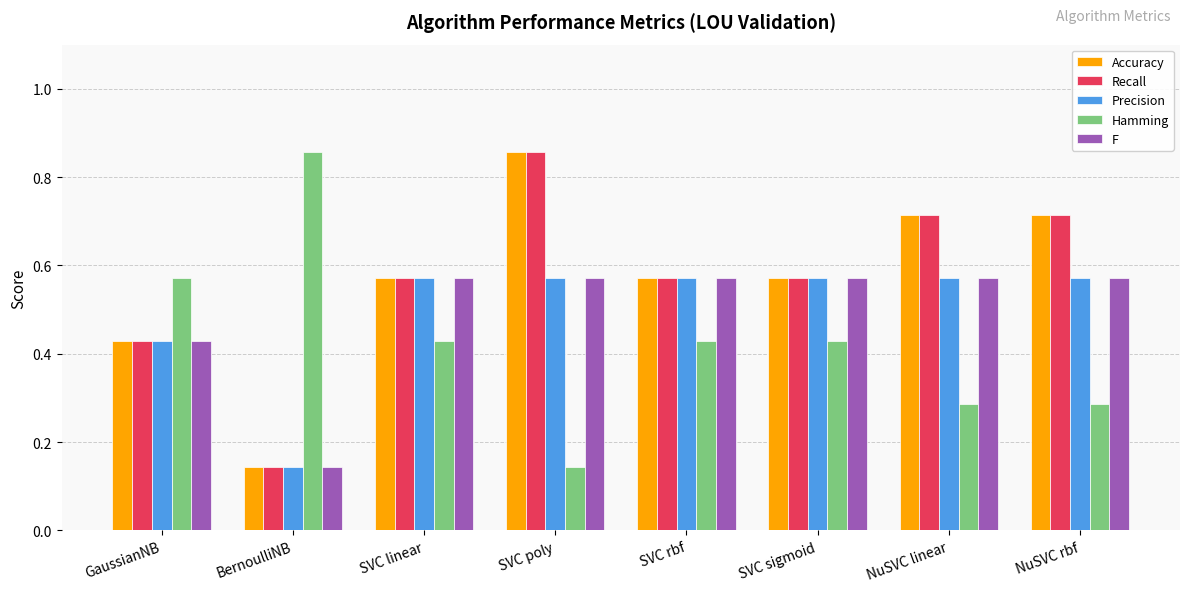

What are all the series names shown in the legend?

Accuracy, Recall, Precision, Hamming, F